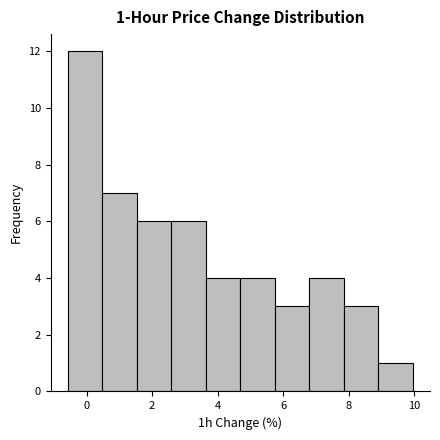

Over which range of the x-axis is the bar tallest?

-0.6 to 0.4